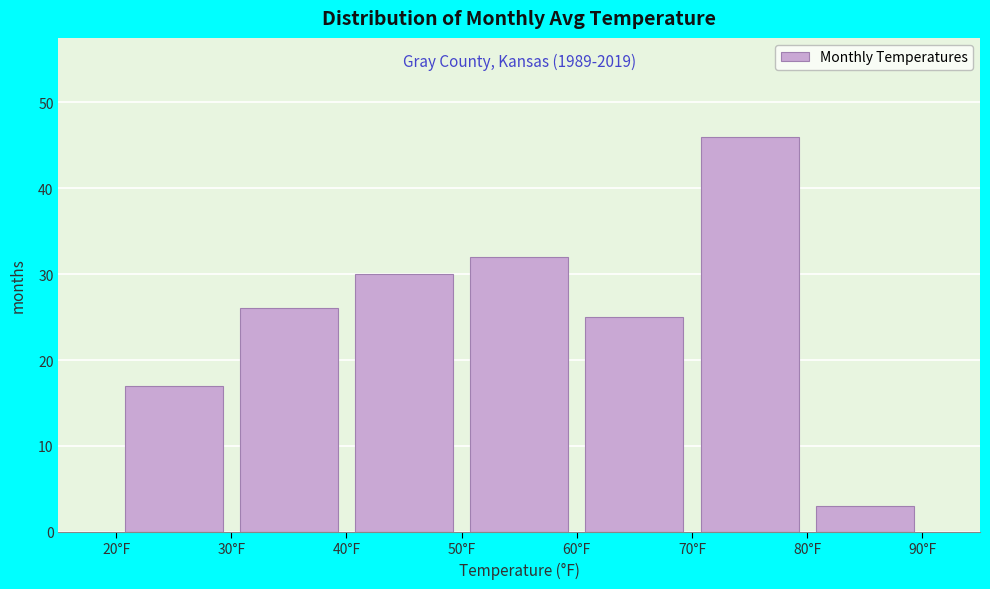

Over which range of the x-axis is the bar tallest?

70 to 80